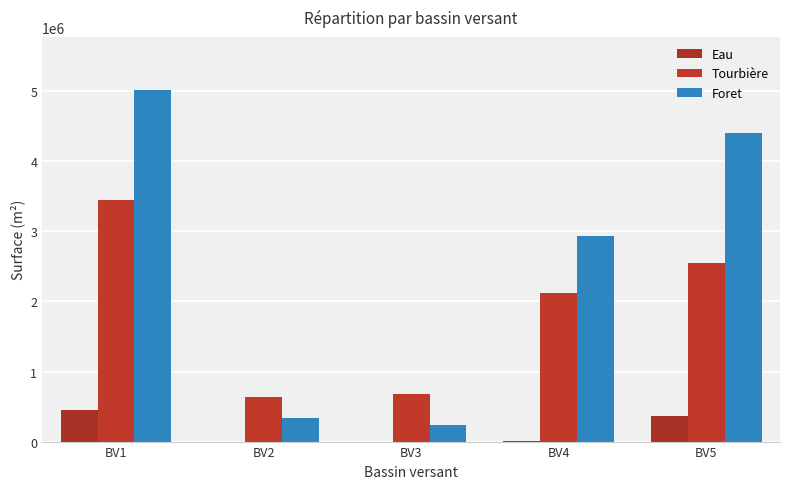

Rank the series by their average value, from lowest to highest.

Eau, Tourbière, Foret